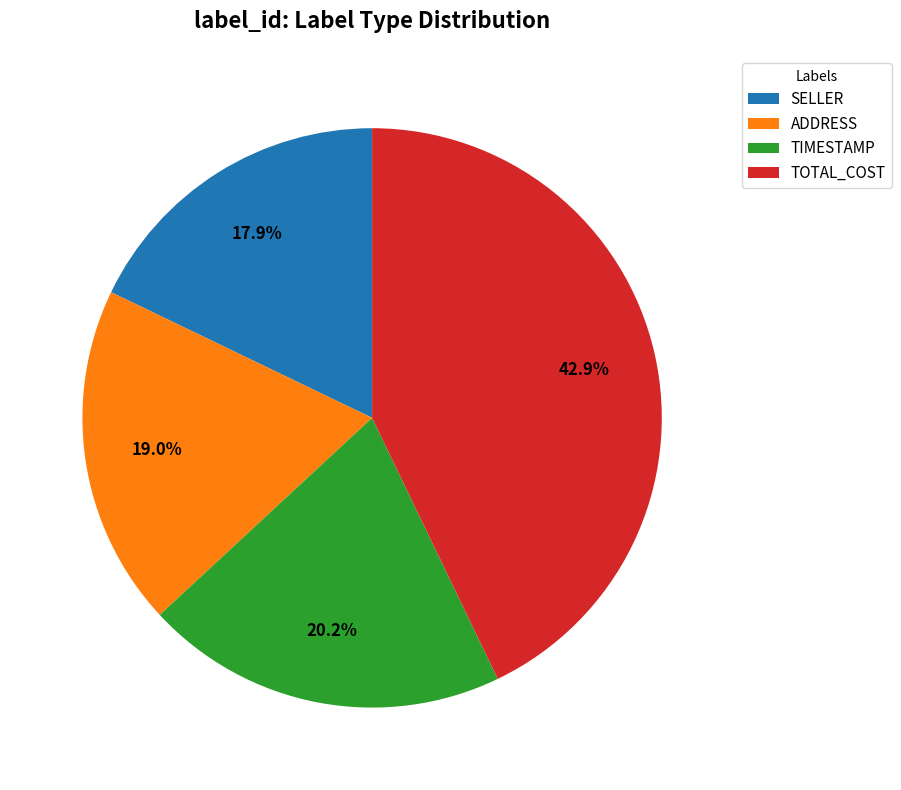

To the nearest percent, what is the difference between the TIMESTAMP and SELLER slice percentages?

2%